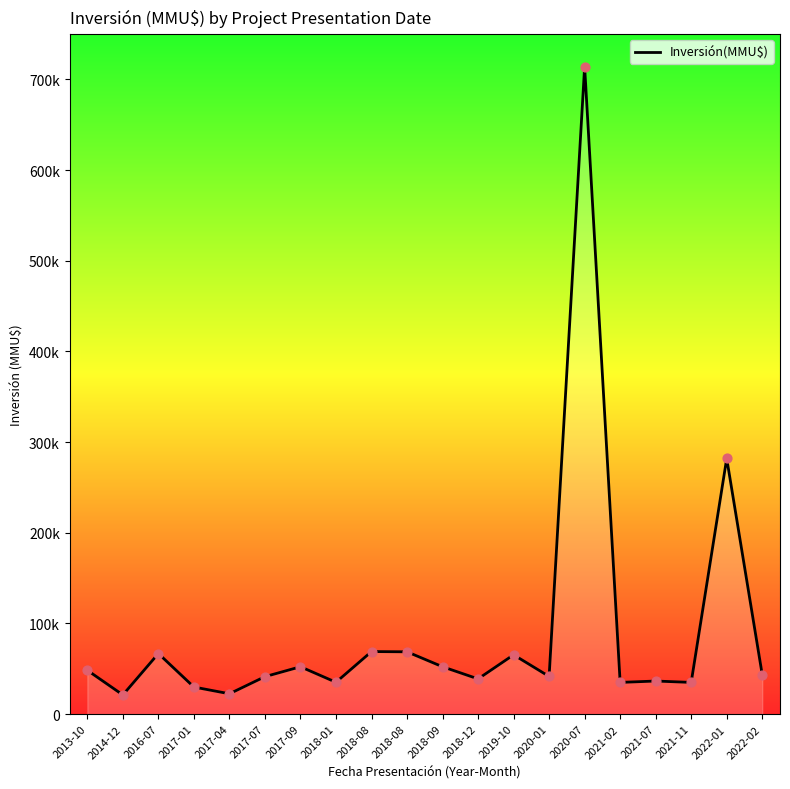

What is the ratio of the value at 2022-01 to the value at 2021-11?

8.1